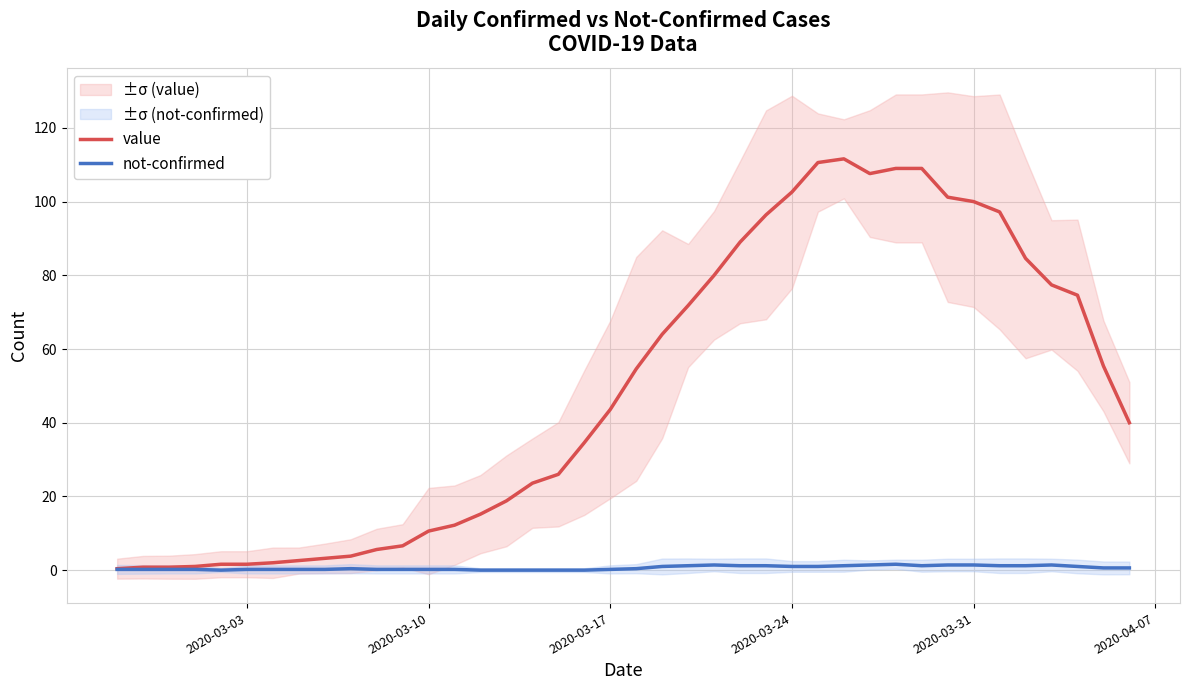

Reading left to right, list all the values displayed in this chart.

value: 0.4	0.8	0.8	1.0	1.6	1.6	2.0	2.6	3.2	3.8	5.6	6.6	10.6	12.2	15.2	18.8	23.6	26.0	34.6	43.6	54.6	64.0	71.8	80.0	89.0	96.4	102.6	110.6	111.6	107.6	109.0	109.0	101.2	100.0	97.2	84.6	77.4	74.6	55.4	40.0
not-confirmed: 0.2	0.2	0.2	0.2	0.0	0.2	0.2	0.2	0.2	0.4	0.2	0.2	0.2	0.2	0.0	0.0	0.0	0.0	0.0	0.2	0.4	1.0	1.2	1.4	1.2	1.2	1.0	1.0	1.2	1.4	1.6	1.2	1.4	1.4	1.2	1.2	1.4	1.0	0.6	0.6